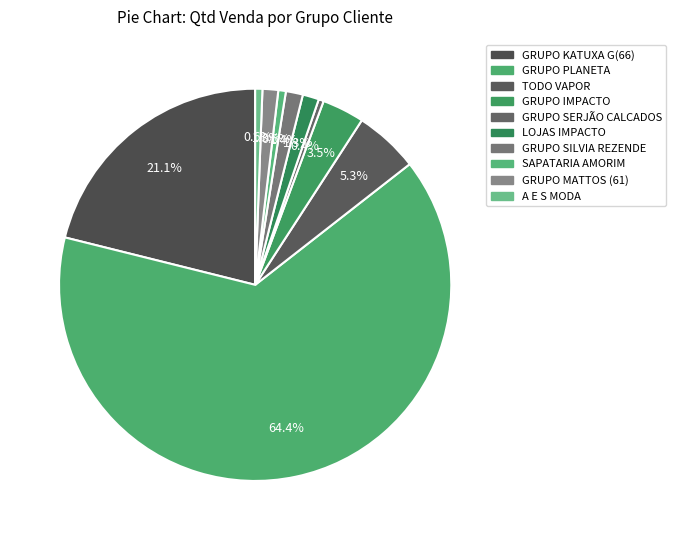

What portion of the pie excludes GRUPO PLANETA?

35.6%